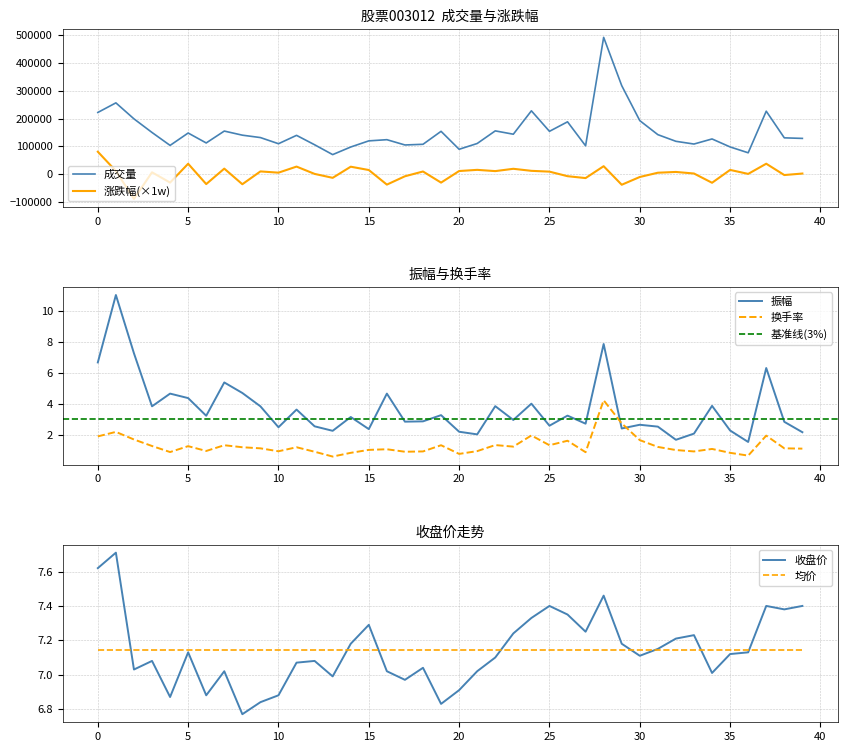

How many data points in 振幅 are above 3?

20